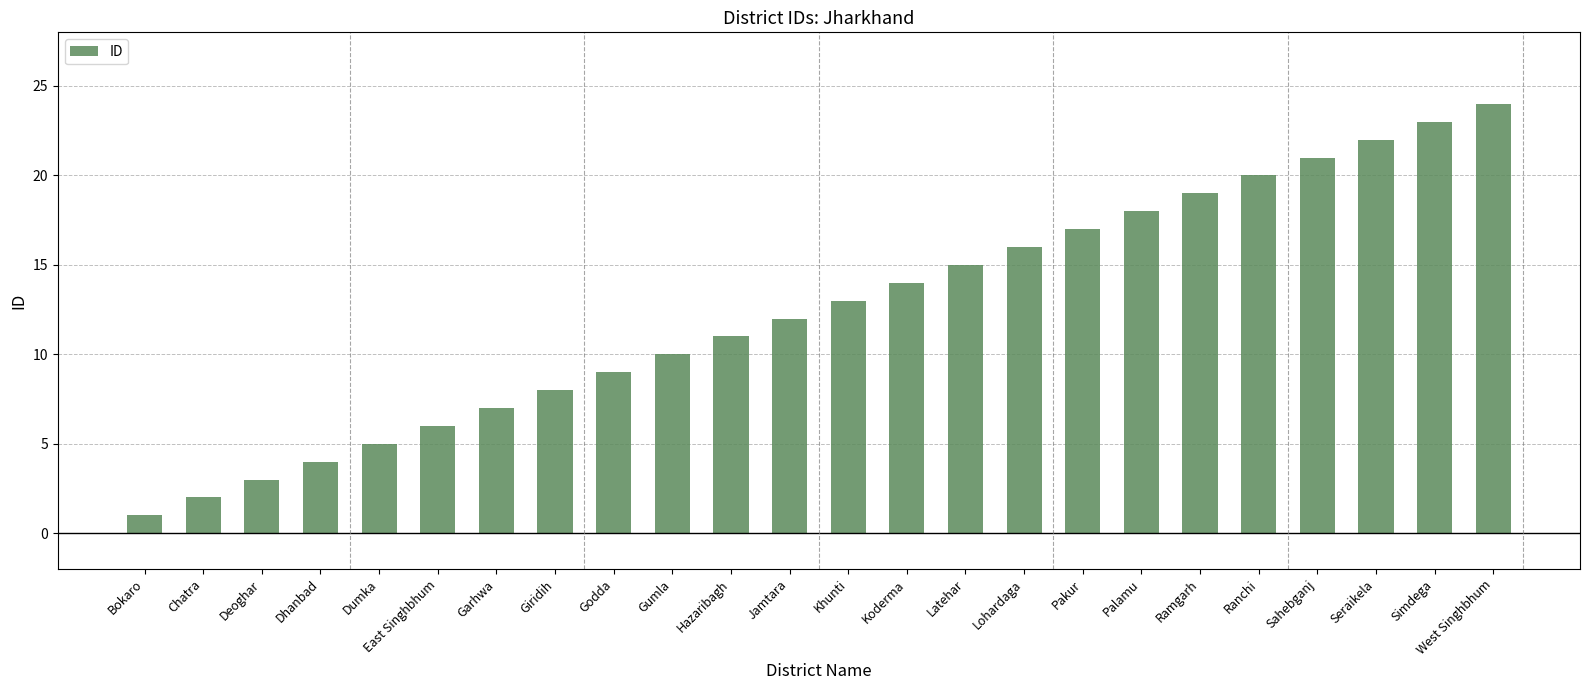

Reading left to right, list all the values displayed in this chart.

Bokaro=1	Chatra=2	Deoghar=3	Dhanbad=4	Dumka=5	East Singhbhum=6	Garhwa=7	Giridih=8	Godda=9	Gumla=10	Hazaribagh=11	Jamtara=12	Khunti=13	Koderma=14	Latehar=15	Lohardaga=16	Pakur=17	Palamu=18	Ramgarh=19	Ranchi=20	Sahebganj=21	Seraikela=22	Simdega=23	West Singhbhum=24